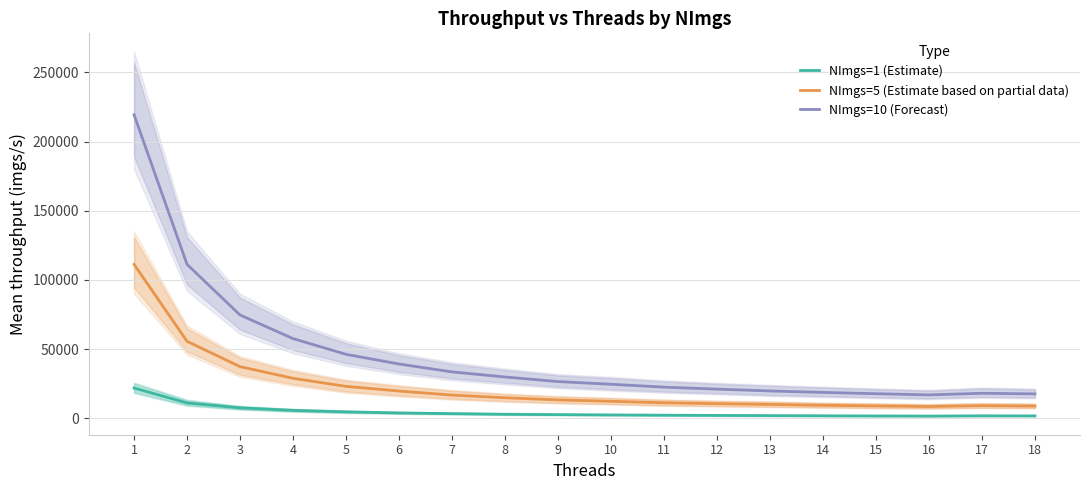

List the labels in order of NImgs=1 (Estimate) value, largest first.

1, 2, 3, 4, 5, 6, 7, 8, 9, 10, 11, 12, 13, 14, 17, 18, 15, 16